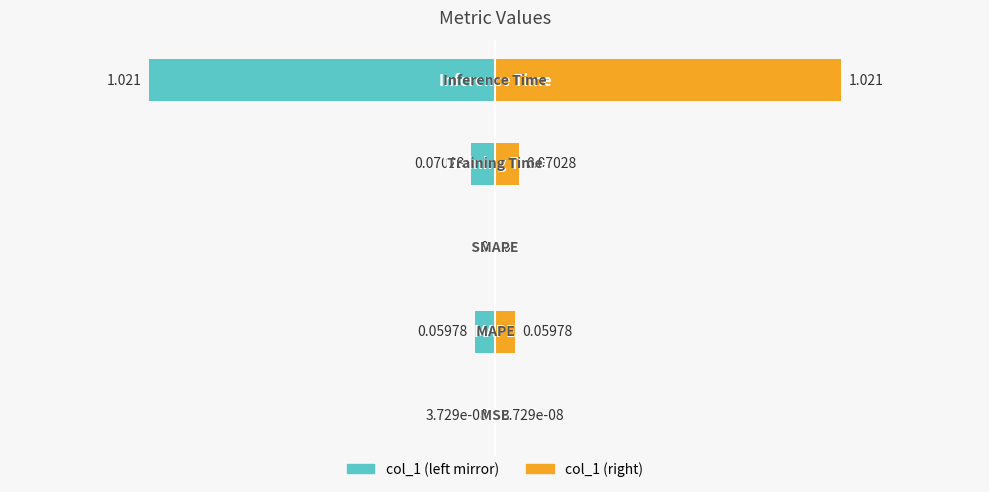

What is the label of the 3rd bar from the left?

SMAPE